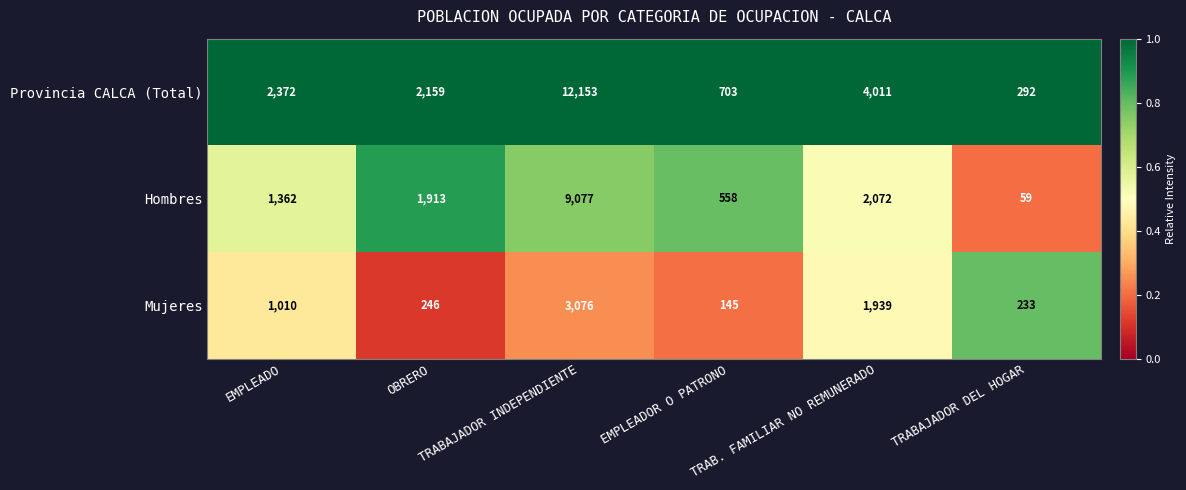

Which series has the largest total across all categories?

Provincia CALCA (Total)